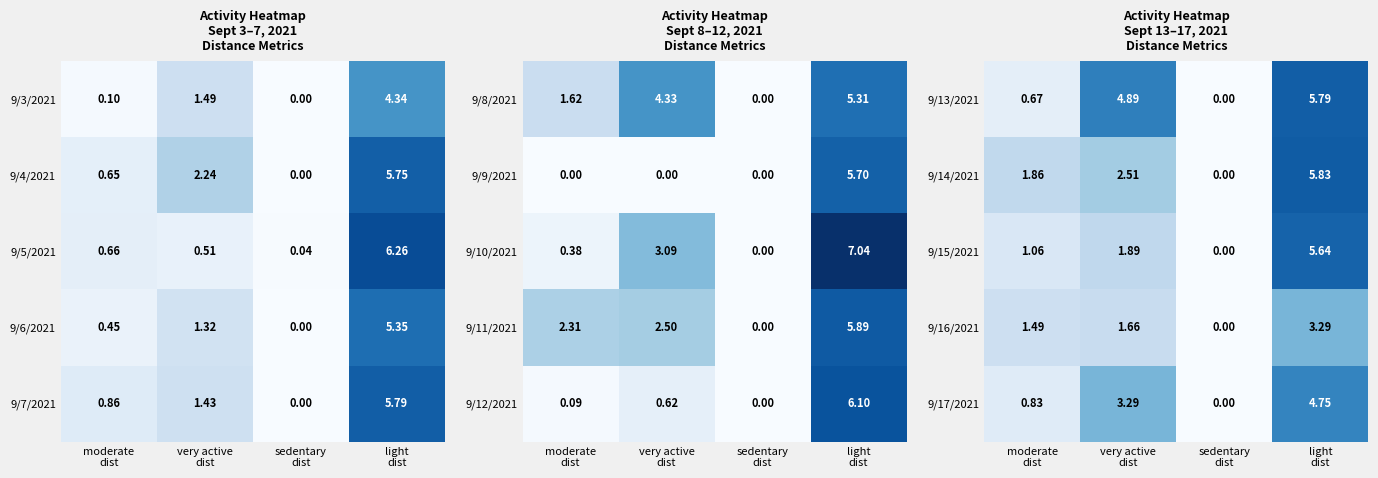

The 9/16/2021 series shows 3.3 at light dist. True or false?

True